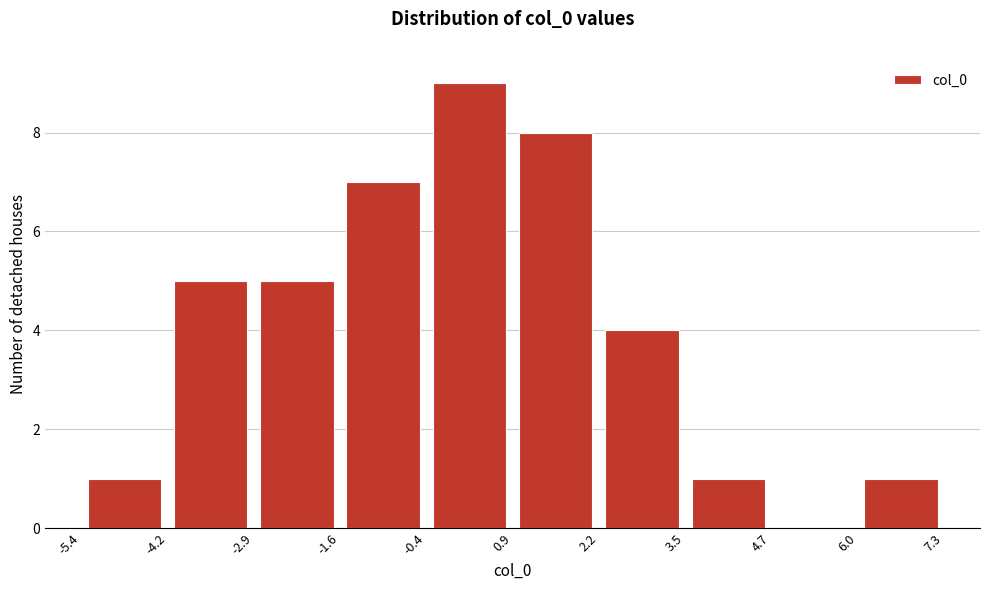

Which range on the x-axis has the tallest bar?

-0.4 to 0.9